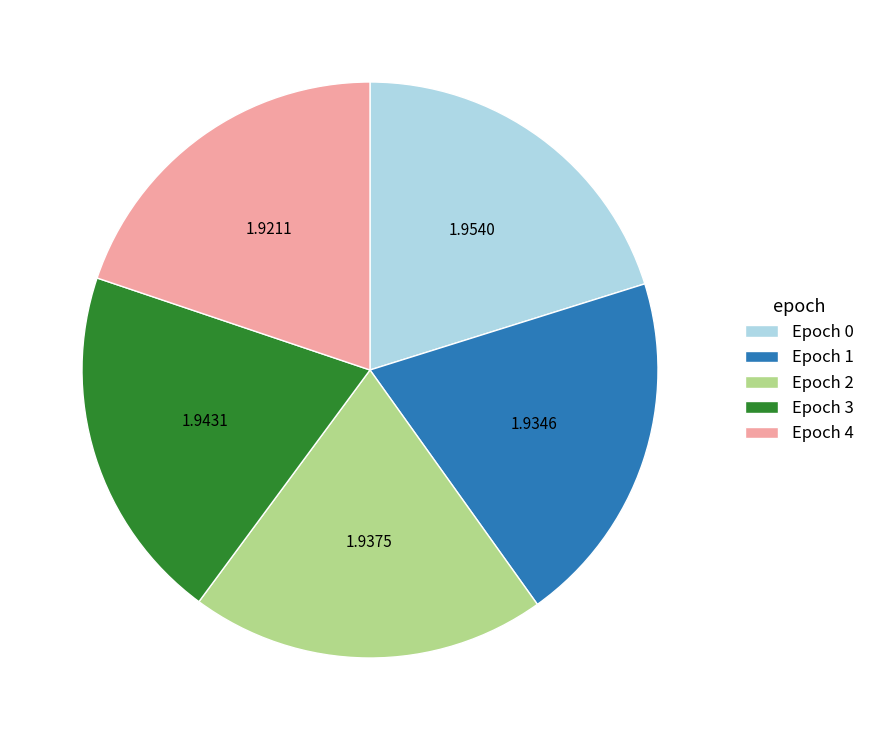

How many slices are in this pie chart?

5